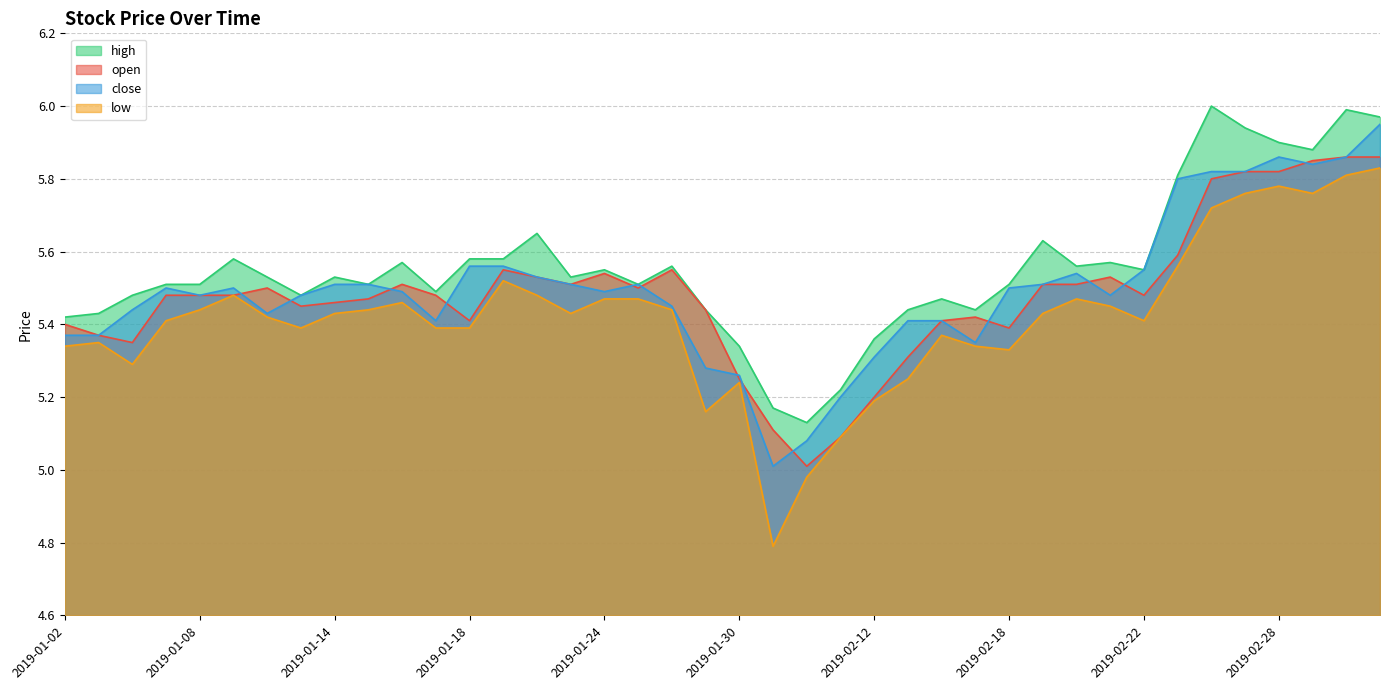

What is the label of the 22nd point from the left?

2019-01-31